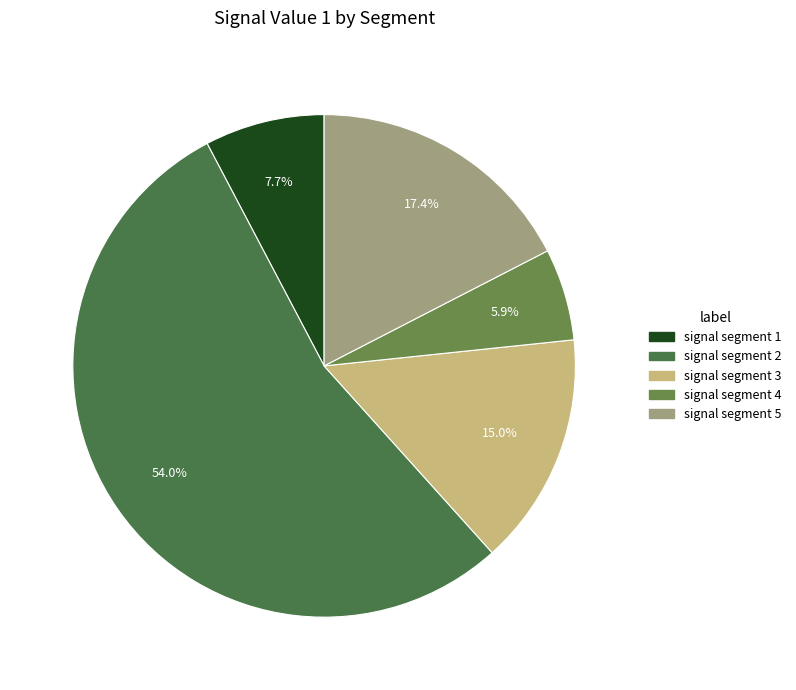

Which category accounts for the majority?

signal segment 2